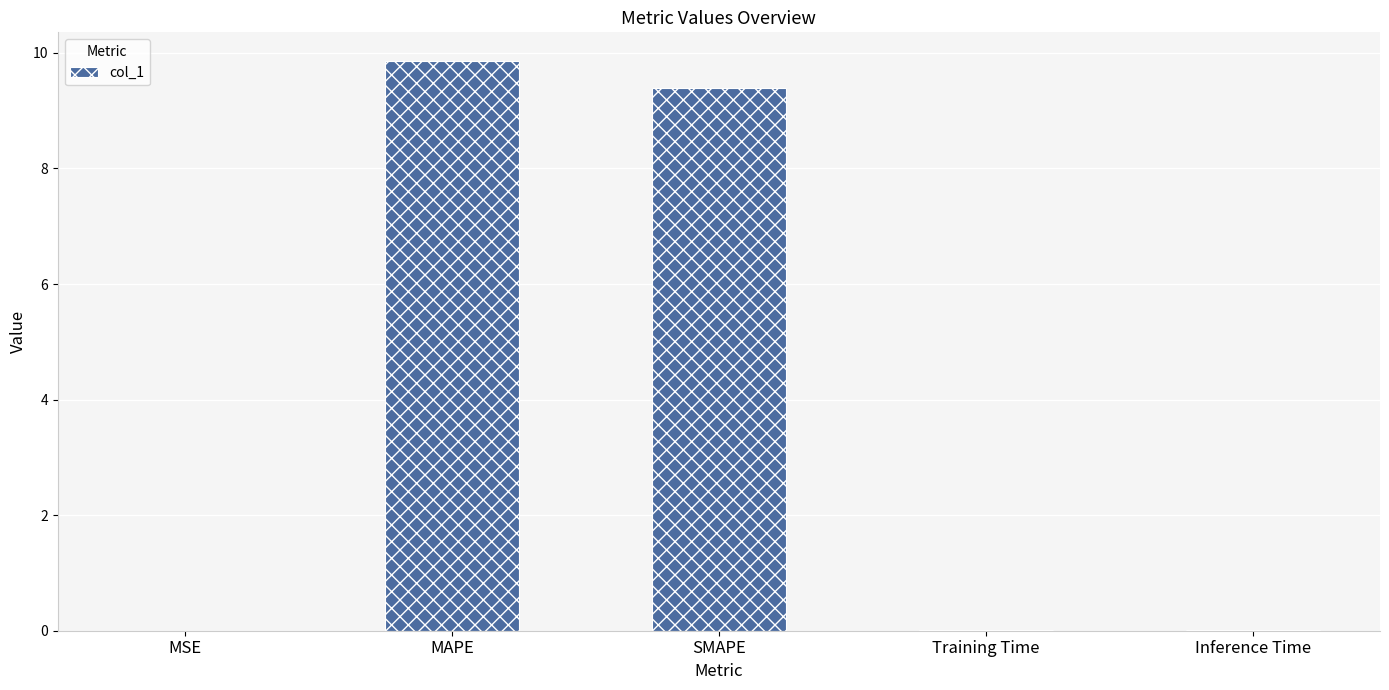

What is the difference between the values at MAPE and Inference Time?

9.8